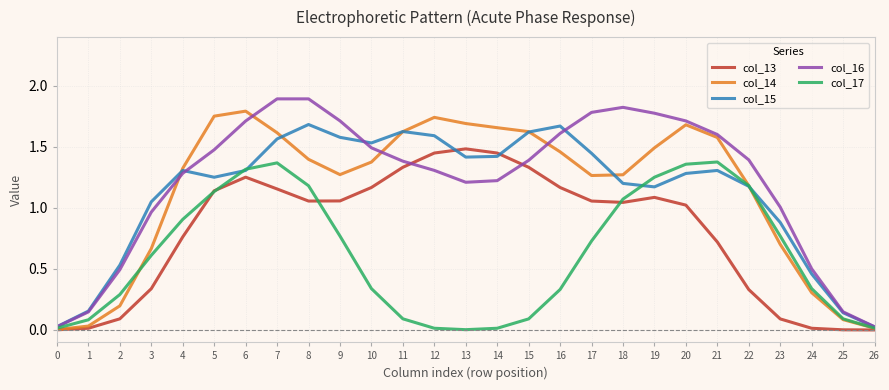

The value of col_17 at 7 is 2.5. True or false?

False